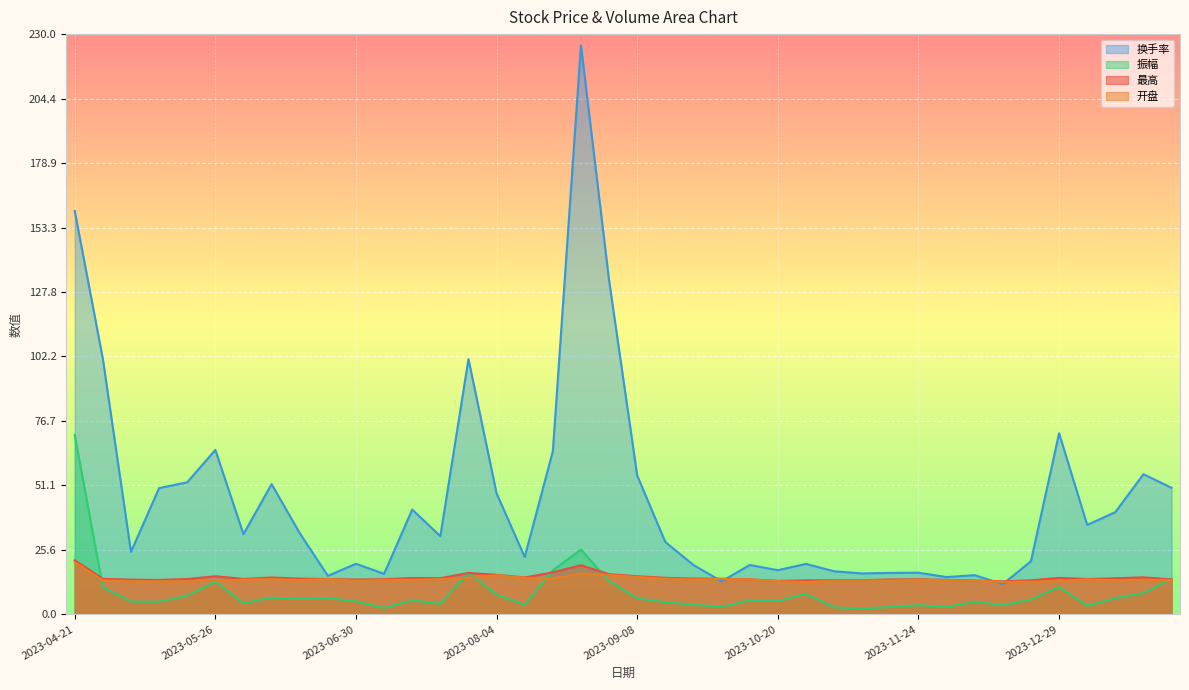

At which category is the sum across all series the highest?

2023-08-25